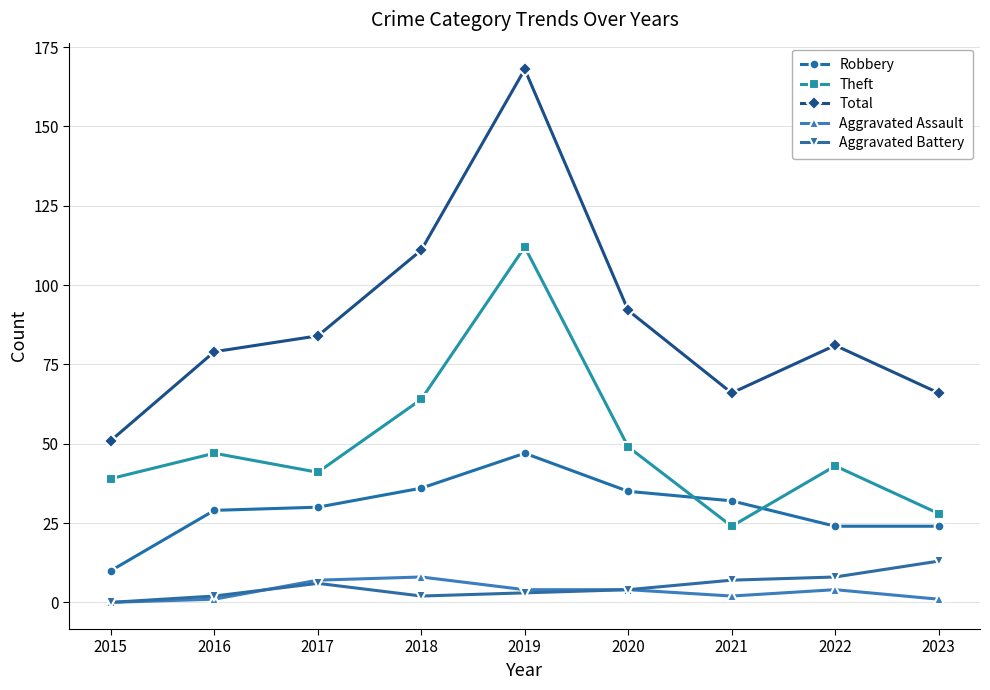

Which category has the highest value across all series?

2019